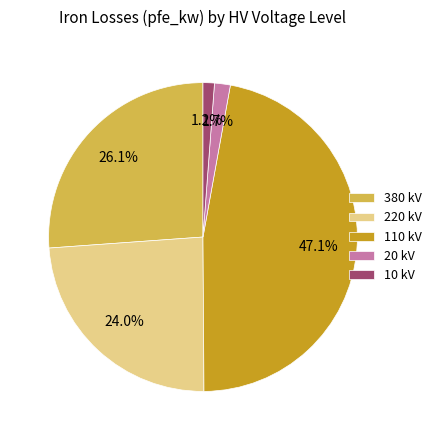

To the nearest percent, what is the difference between the 110 and 20 slice percentages?

45%